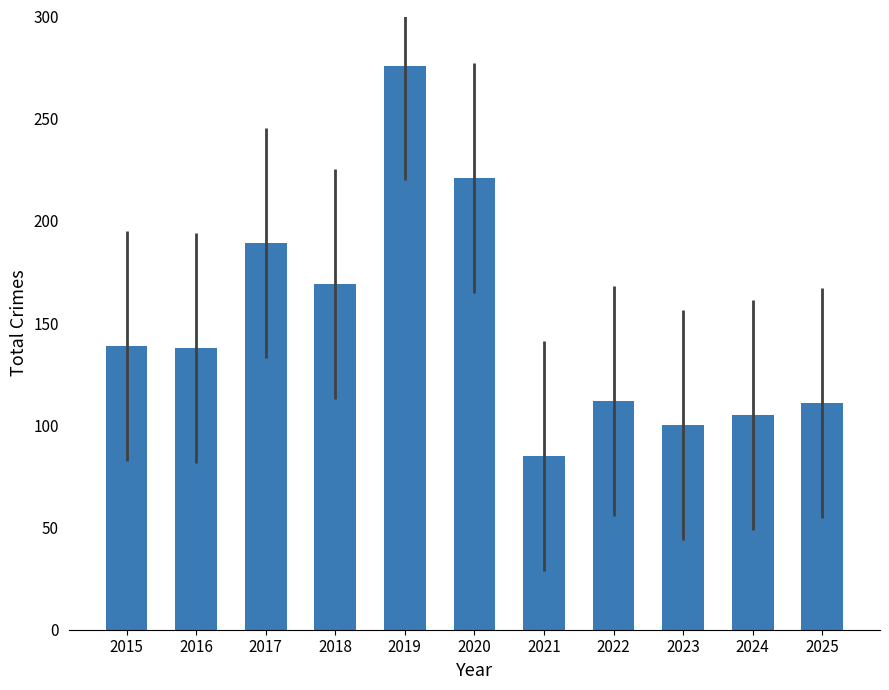

Which label corresponds to the smallest value in the chart?

2021